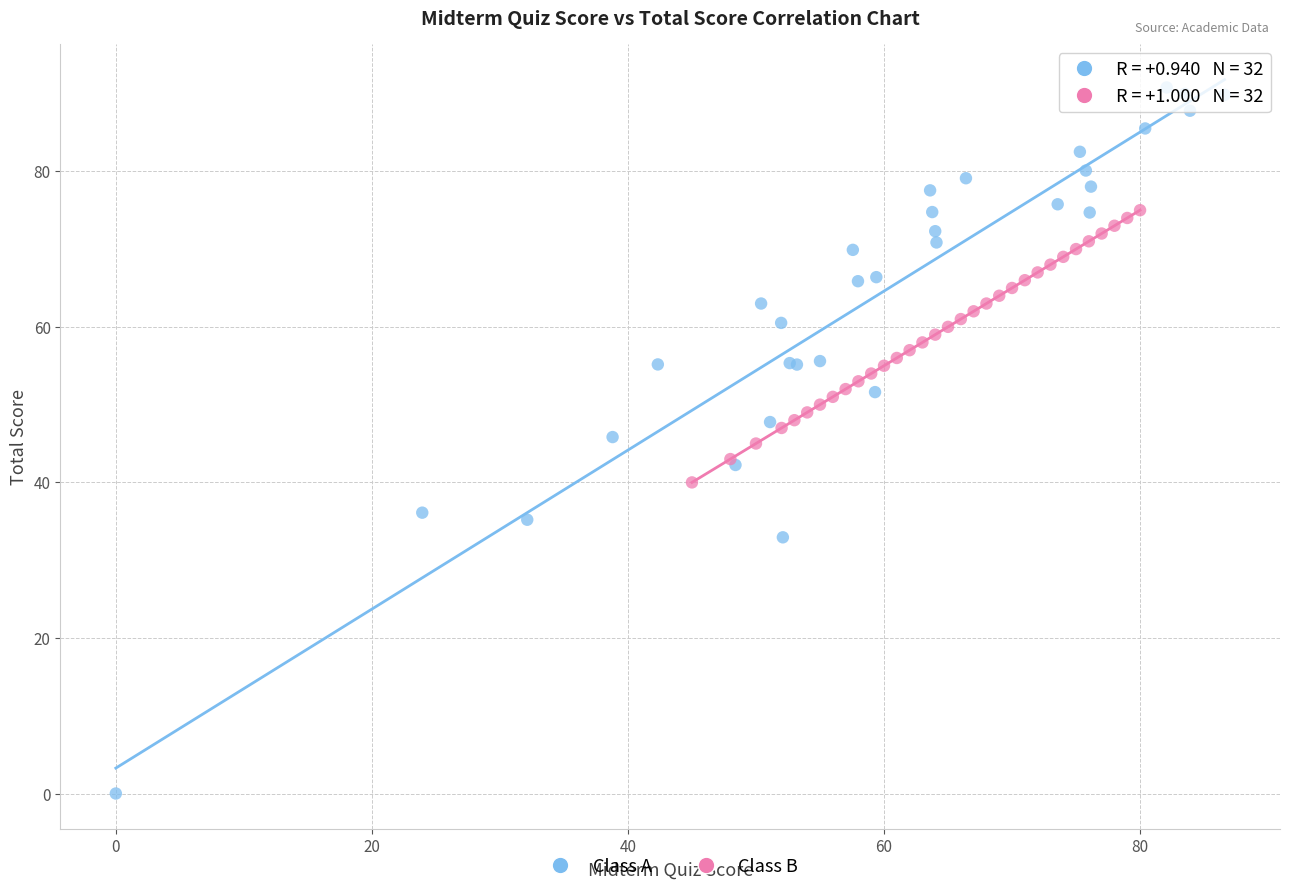

Which series reaches the maximum Y coordinate?

Class A